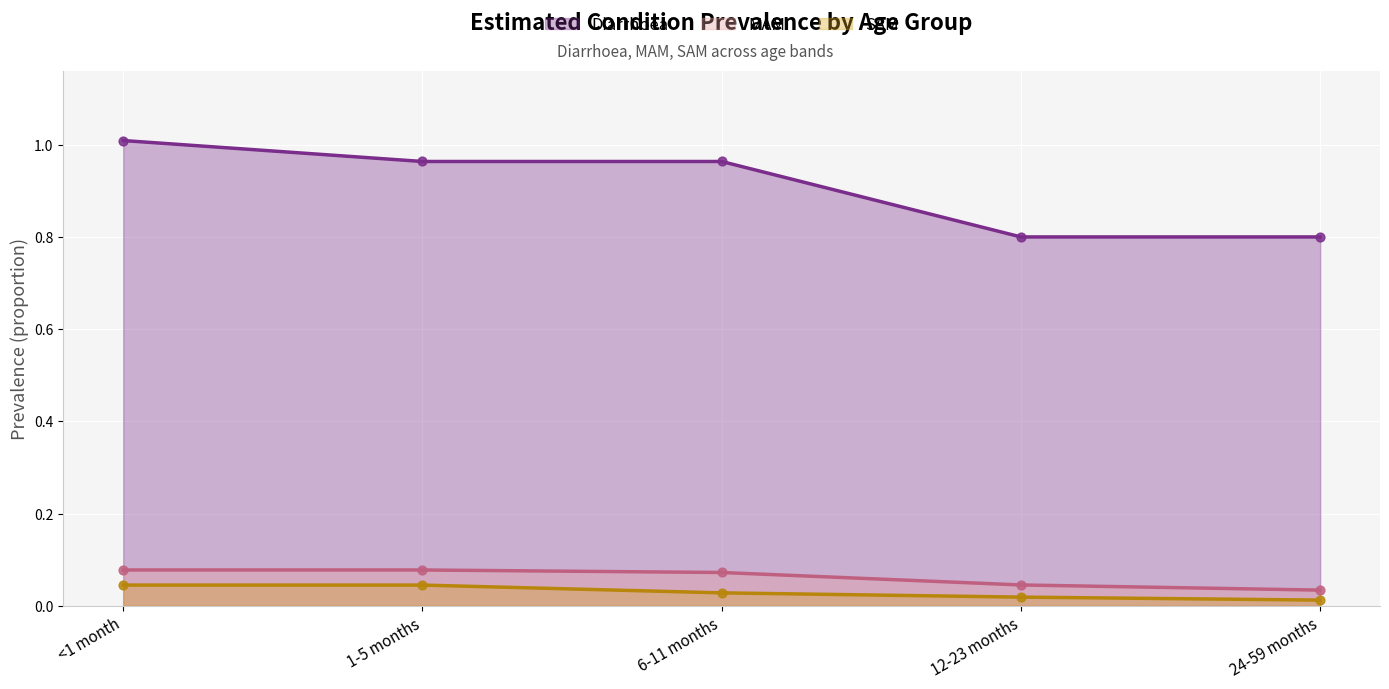

What are all the series names shown in the legend?

Diarrhoea, MAM, SAM